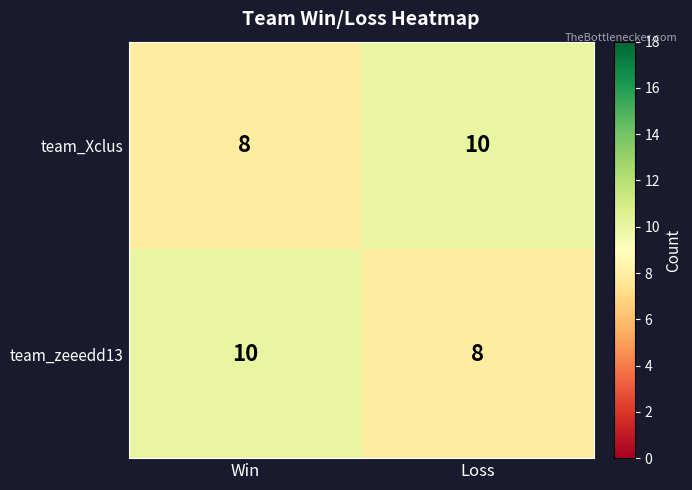

Is it true that team_zeeedd13 equals 8 at Loss?

True